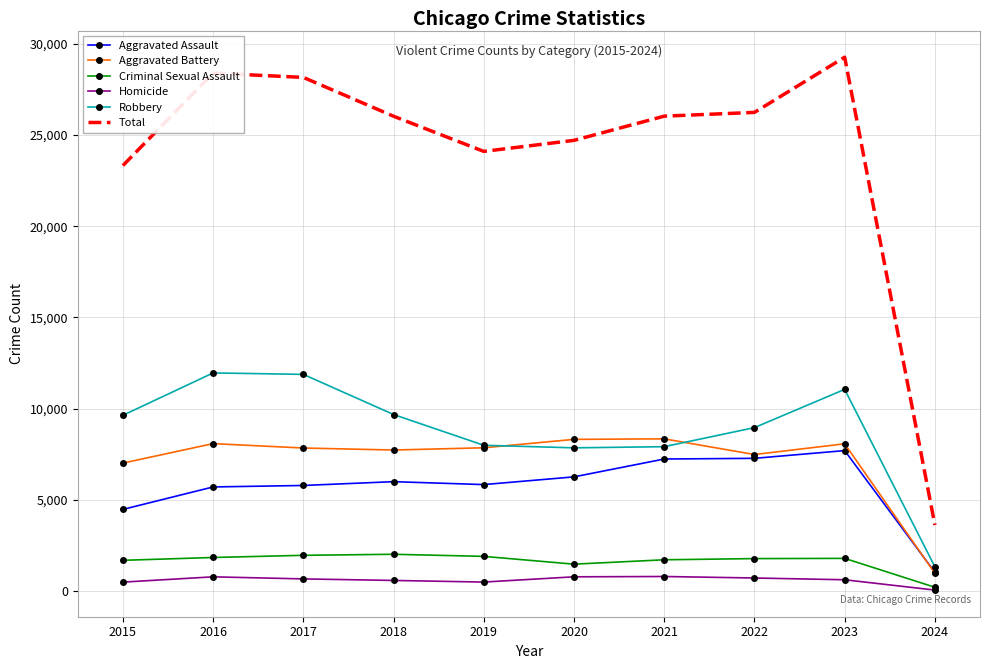

Which label corresponds to the largest value in the chart?

2023